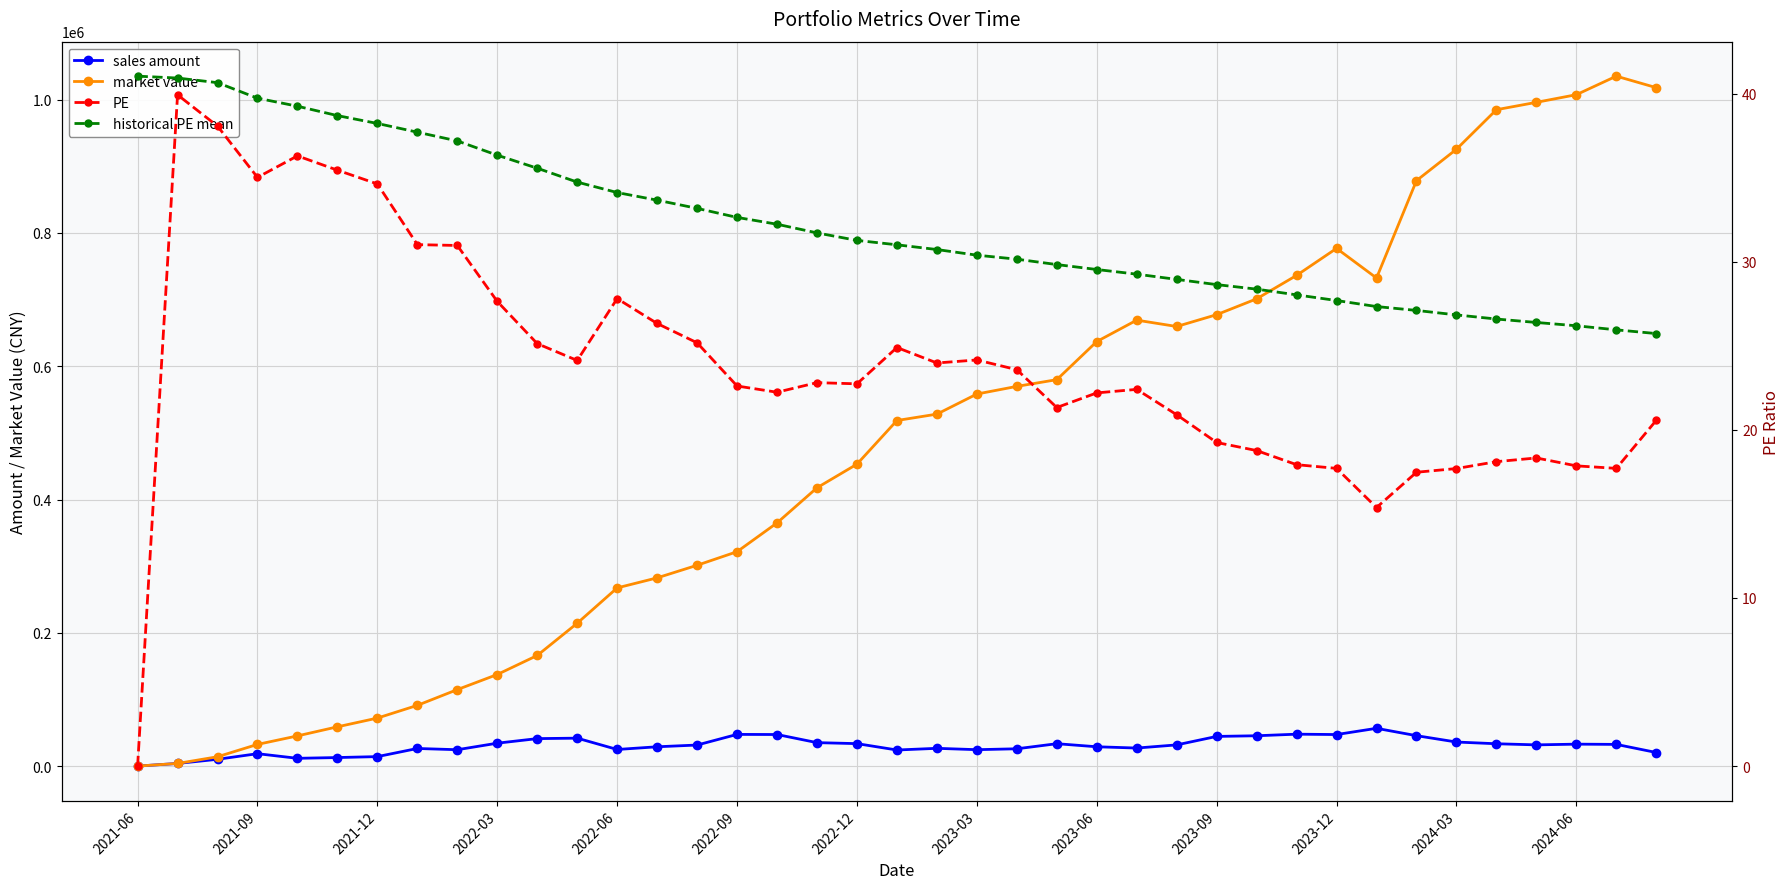

Reading right to left, what are all the values shown in this chart?

sales amount: 20380.9	32553.0	32918.8	31835.9	33513.0	36101.7	45629.4	56674.4	47332.2	47882.6	45514.1	44518.2	31805.0	27069.4	28994.9	33592.1	25968.8	24620.7	26656.3	24134.4	33701.8	35184.8	47371.8	47540.7	31589.0	28976.0	24920.2	41909.8	41222.7	34365.2	24565.6	26424.7	14214.4	12819.7	11666.8	18607.7	10209.6	3952.0	0.0
market value: 1018040.2	1035276.0	1007475.2	996008.9	984939.8	925635.2	878517.5	732367.1	776866.0	736320.2	701127.6	677368.5	659642.4	669165.7	637033.7	579851.6	569779.0	558292.5	528134.3	518566.4	453072.7	417630.8	364917.2	321705.3	301344.8	282450.2	267397.8	214356.0	165982.4	137426.6	114772.9	91127.8	72037.6	58930.7	45290.0	32539.7	14004.4	3952.0	0.0
PE: 20.6	17.7	17.9	18.3	18.1	17.7	17.5	15.4	17.7	17.9	18.8	19.2	20.9	22.4	22.2	21.3	23.6	24.2	24.0	24.9	22.7	22.8	22.2	22.6	25.2	26.3	27.8	24.1	25.1	27.6	31.0	31.0	34.6	35.5	36.3	35.0	38.1	39.9	0.0
historical PE mean: 25.7	26.0	26.2	26.4	26.6	26.8	27.1	27.3	27.7	28.0	28.4	28.6	29.0	29.3	29.5	29.8	30.2	30.4	30.7	31.0	31.3	31.7	32.2	32.6	33.2	33.7	34.1	34.7	35.6	36.3	37.2	37.7	38.2	38.7	39.3	39.7	40.7	40.9	41.0